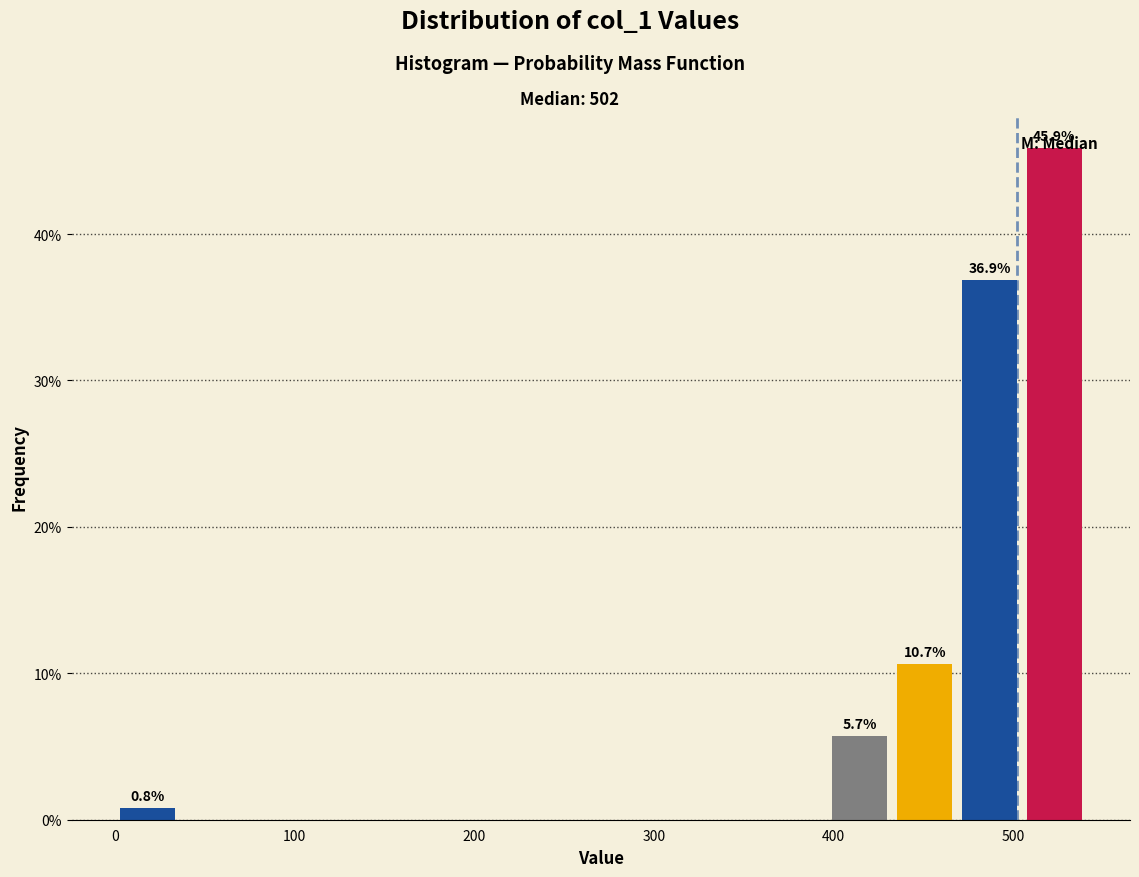

Around what value on the x-axis is the tallest bar? Give the approximate position of its centre, as read against the axis.

520